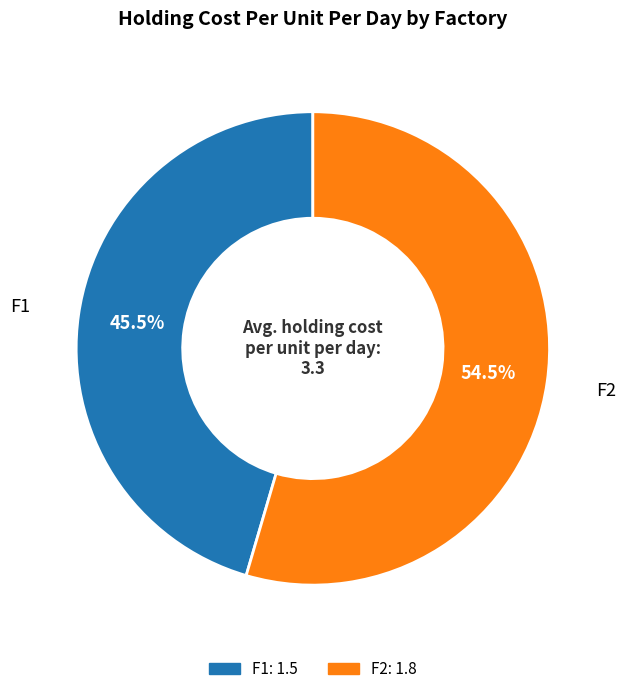

The F2 slice represents 44% of the pie. True or false?

False